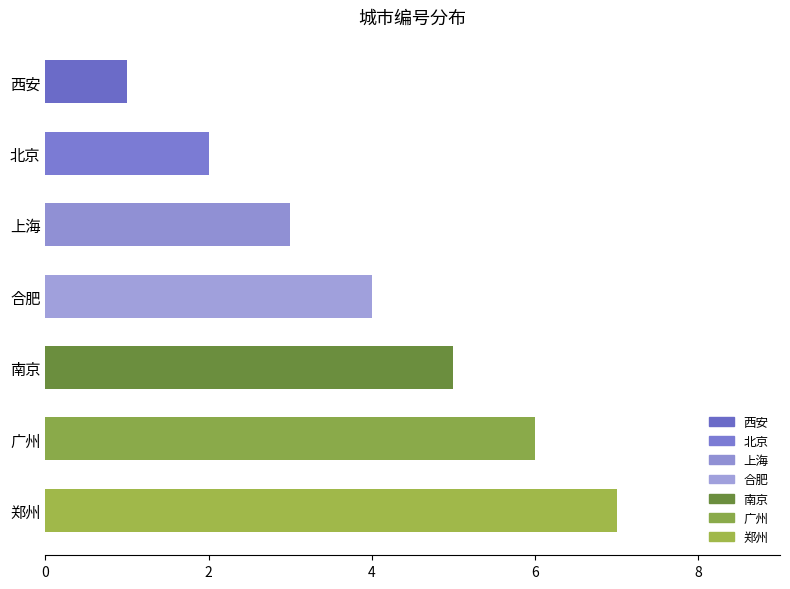

What is the sum of all values?

28